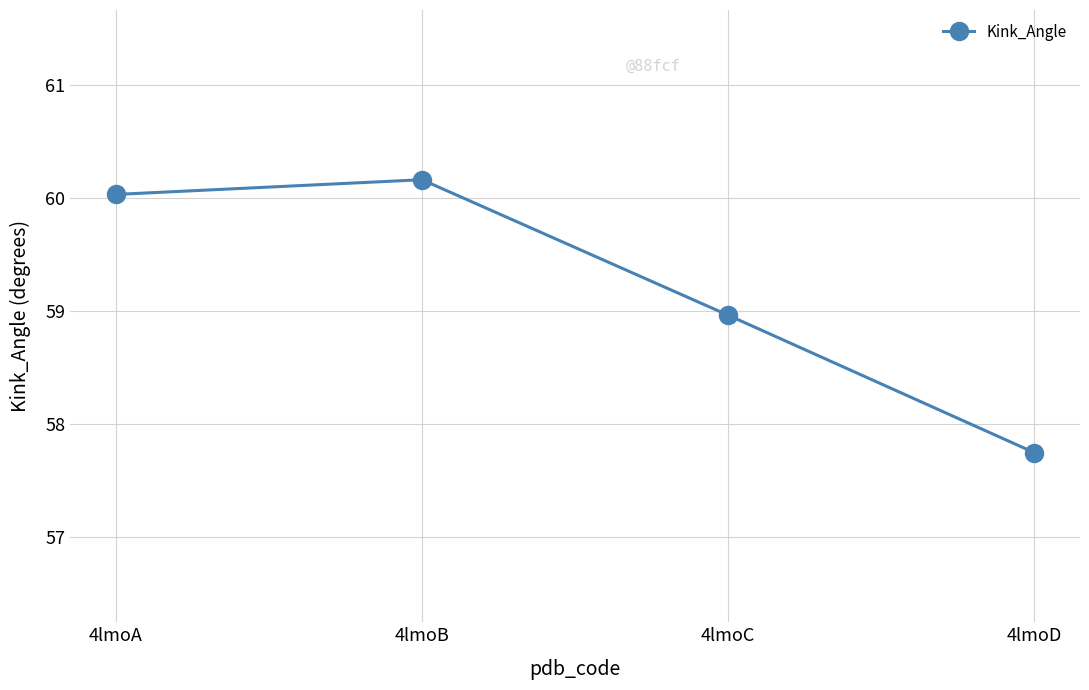

The value at 4lmoC is 59.0. True or false?

True